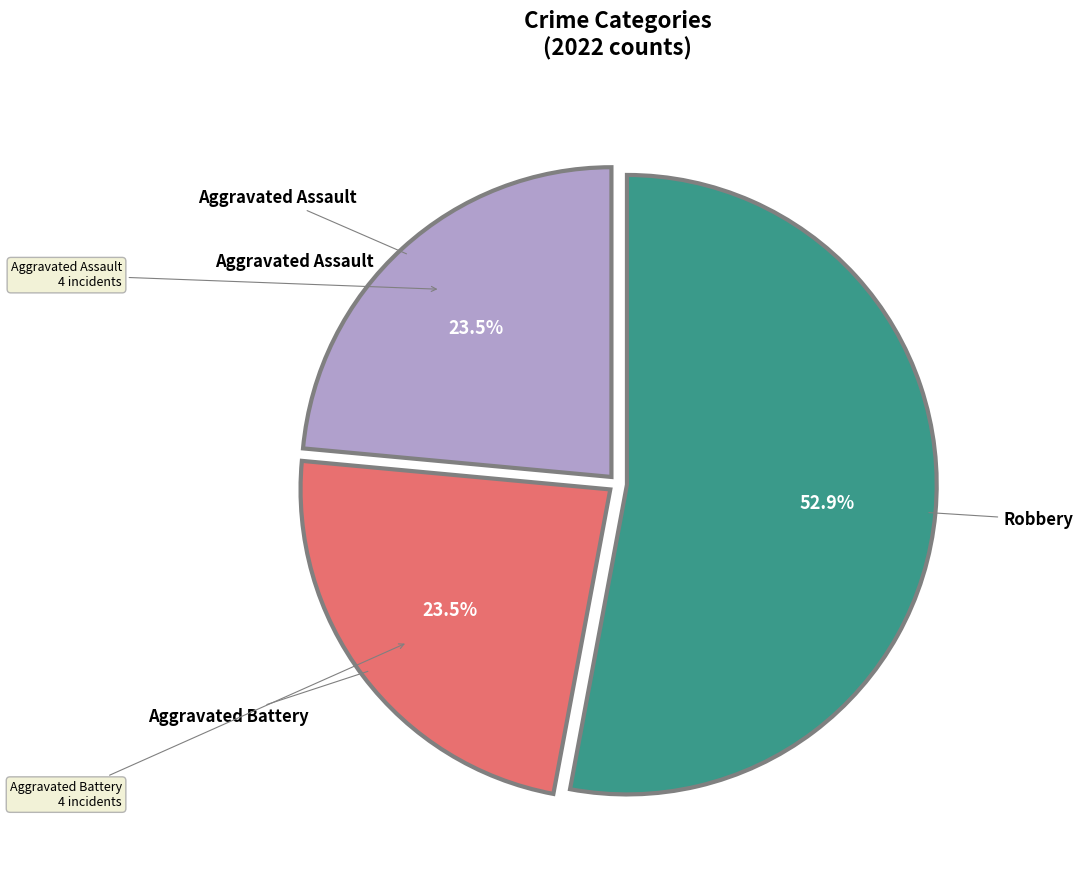

Is there a majority slice in this chart?

Yes